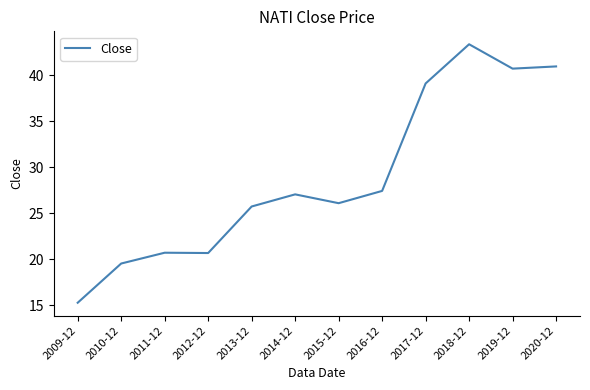

What is the minimum value shown in the chart?

15.3